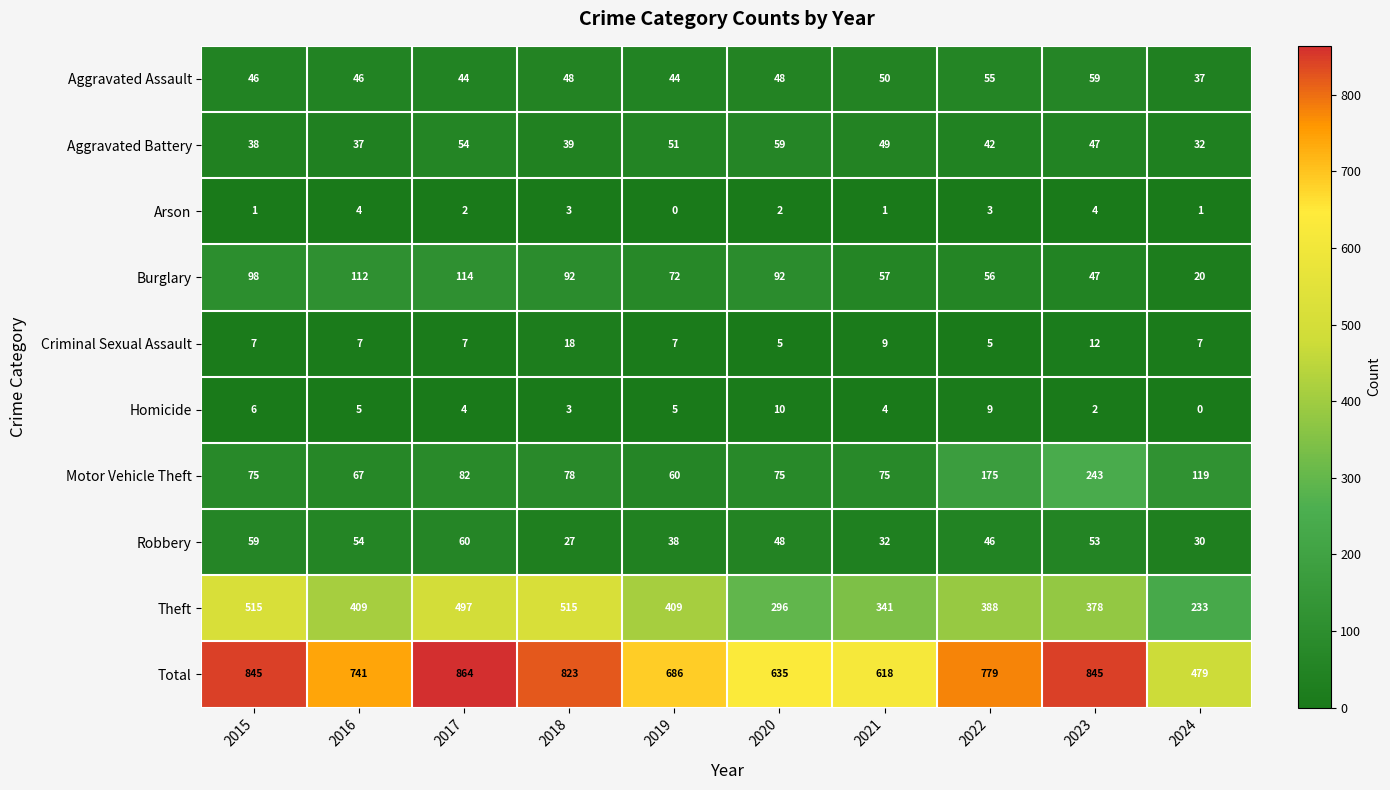

Which series has the largest range (max minus min)?

Total